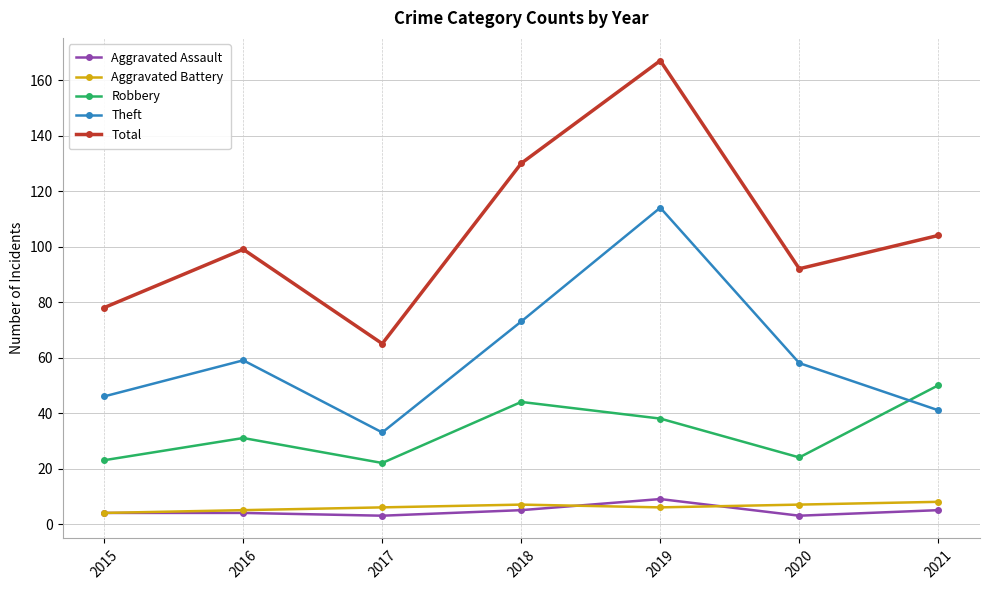

True or false: Theft has a value of 73 at 2018.

True